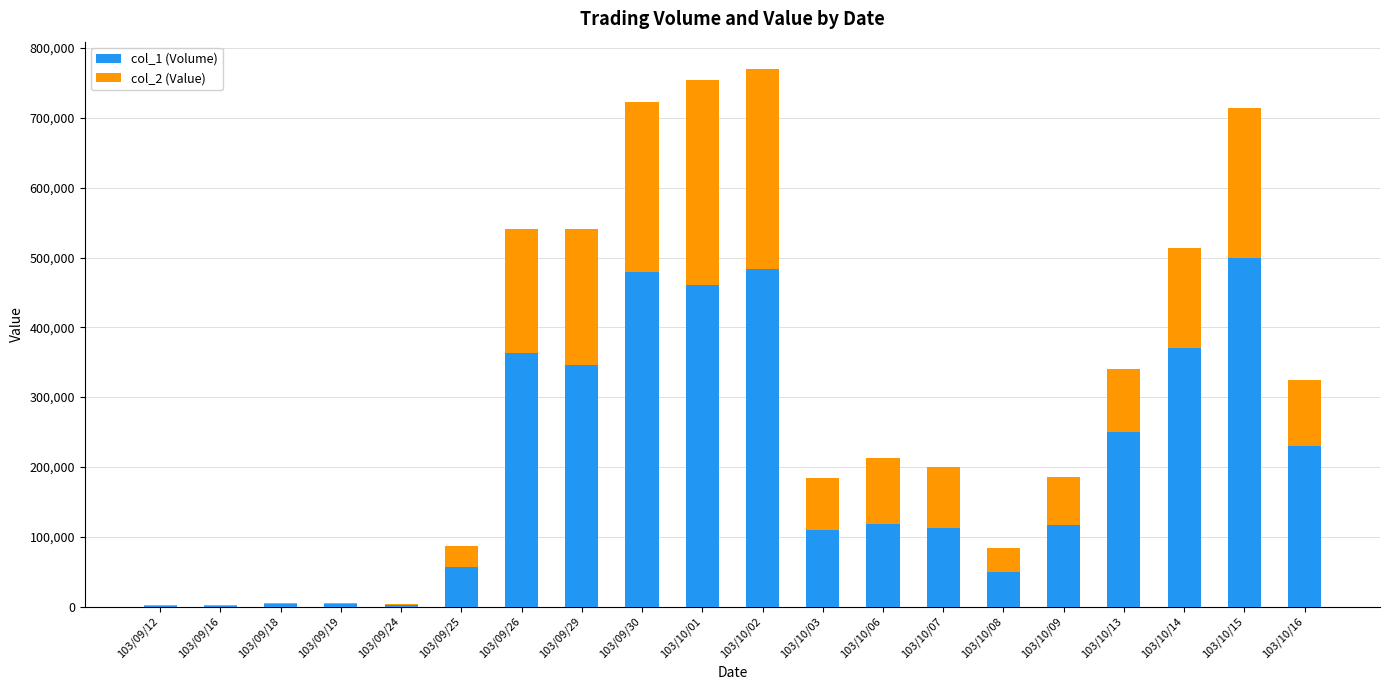

The value of col_1 (Volume) at 103/09/30 is 263617. True or false?

False